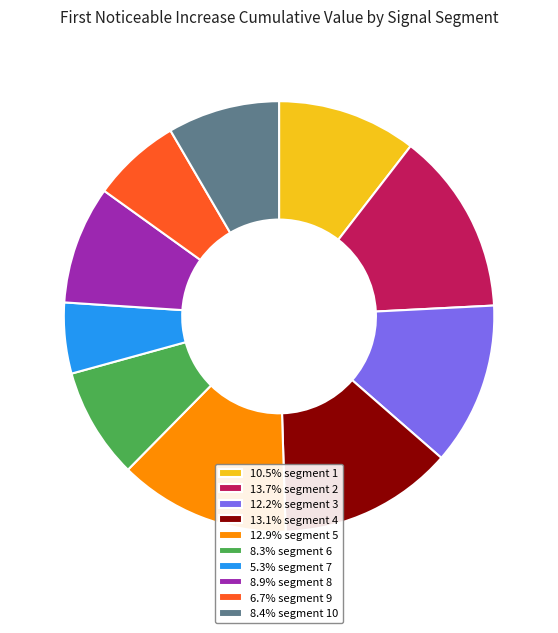

Does 5.3% segment 7 account for over 50% of the chart?

No